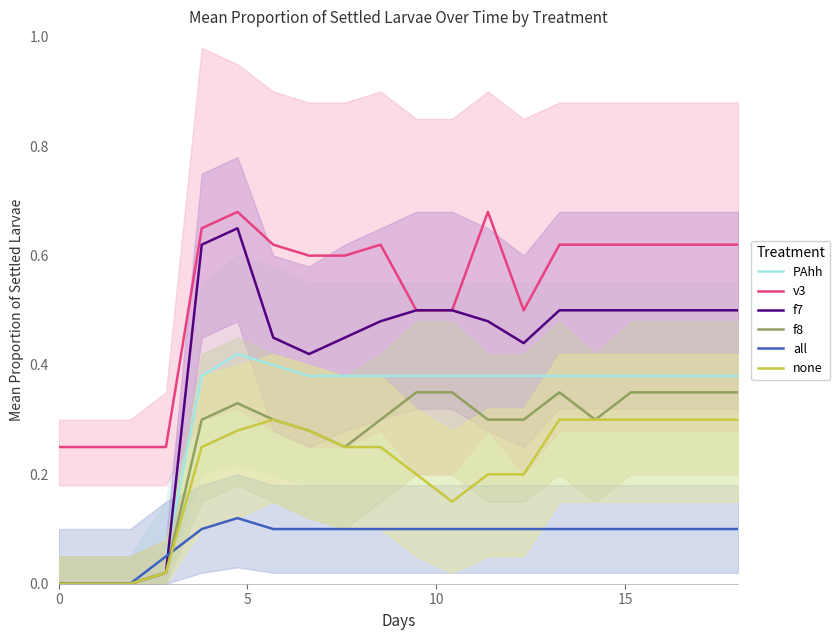

What is the difference between the second highest and minimum values in the all series?

0.1